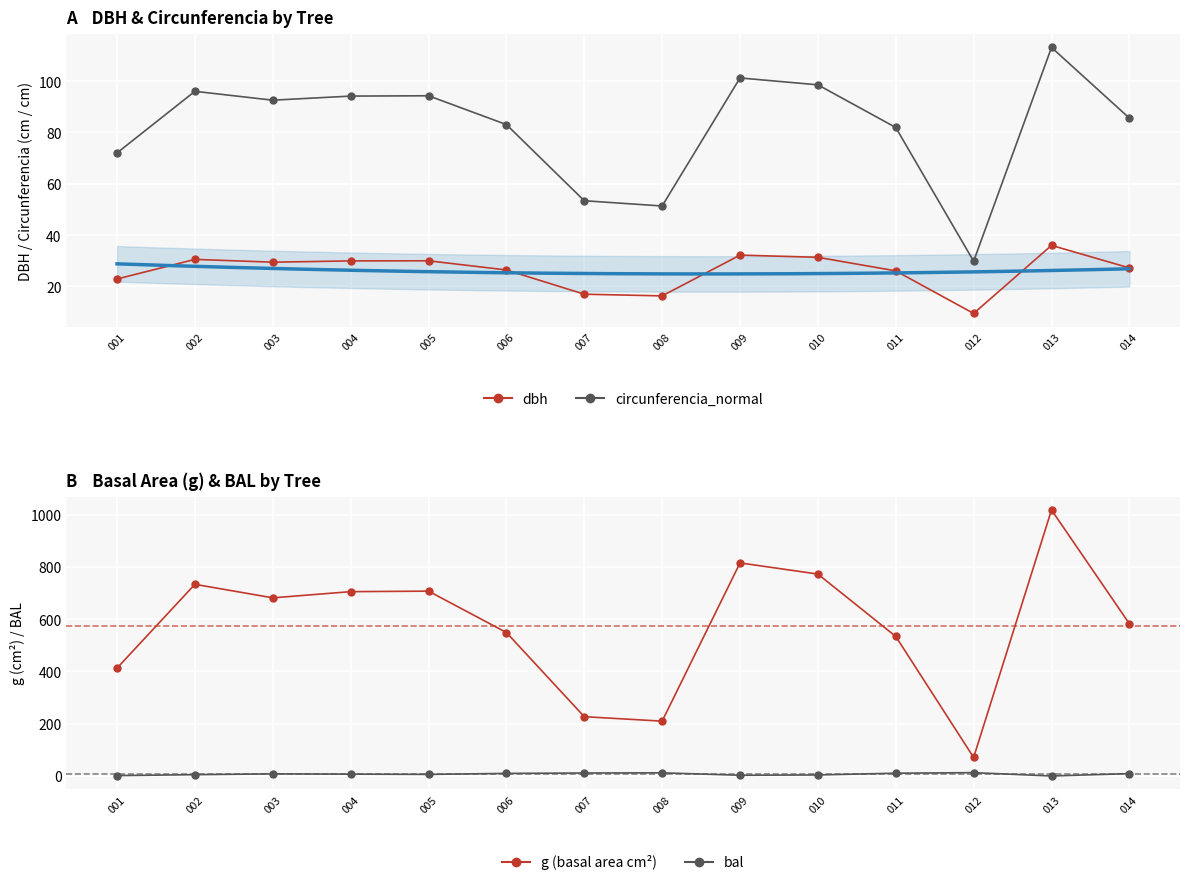

What is the average value of the g (basal area cm²) series?

572.7